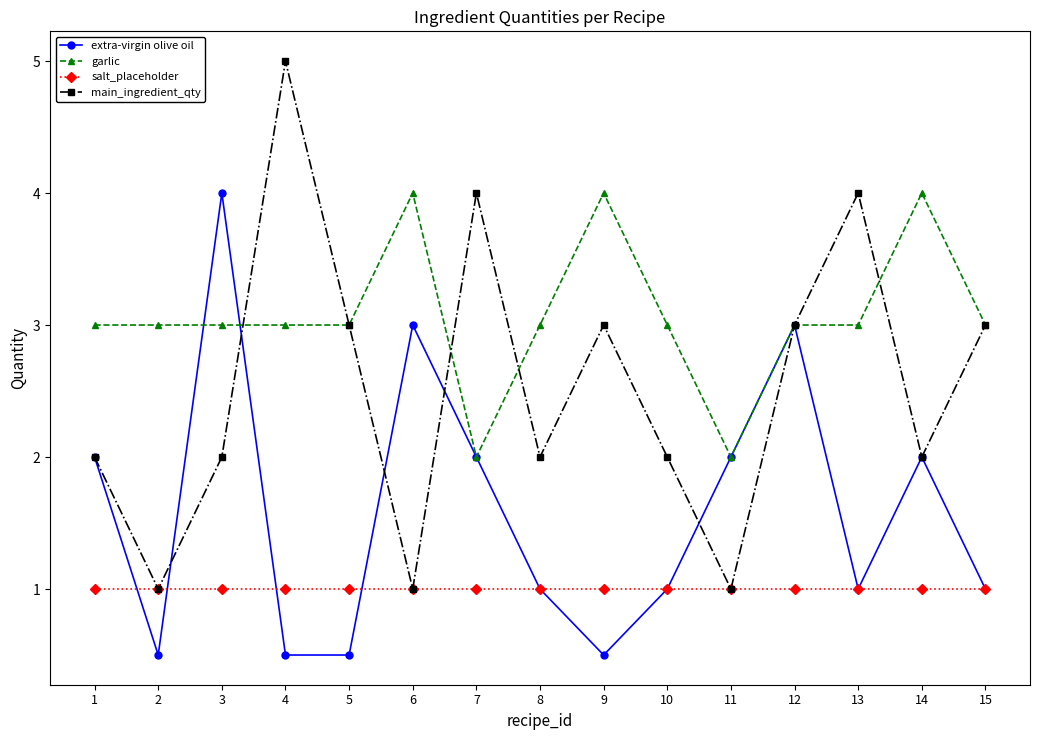

True or false: salt_placeholder and garlic intersect in this chart.

False